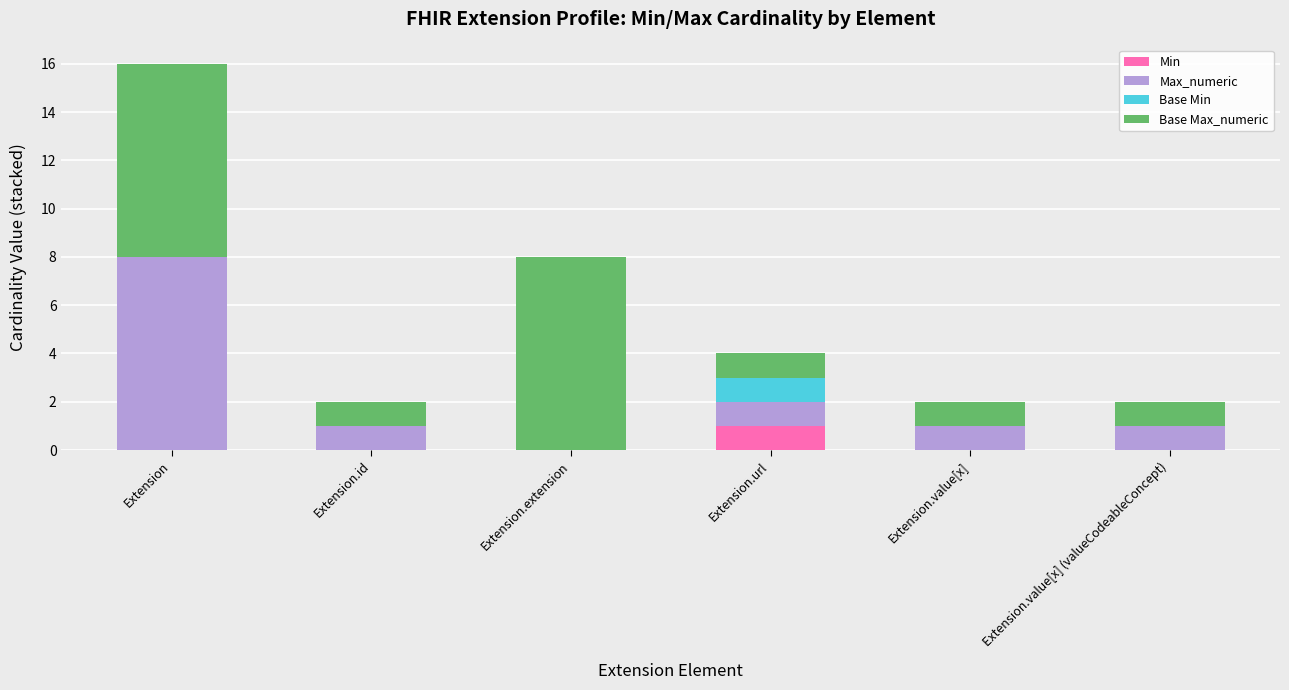

What is the total value across all series at Extension.extension?

8